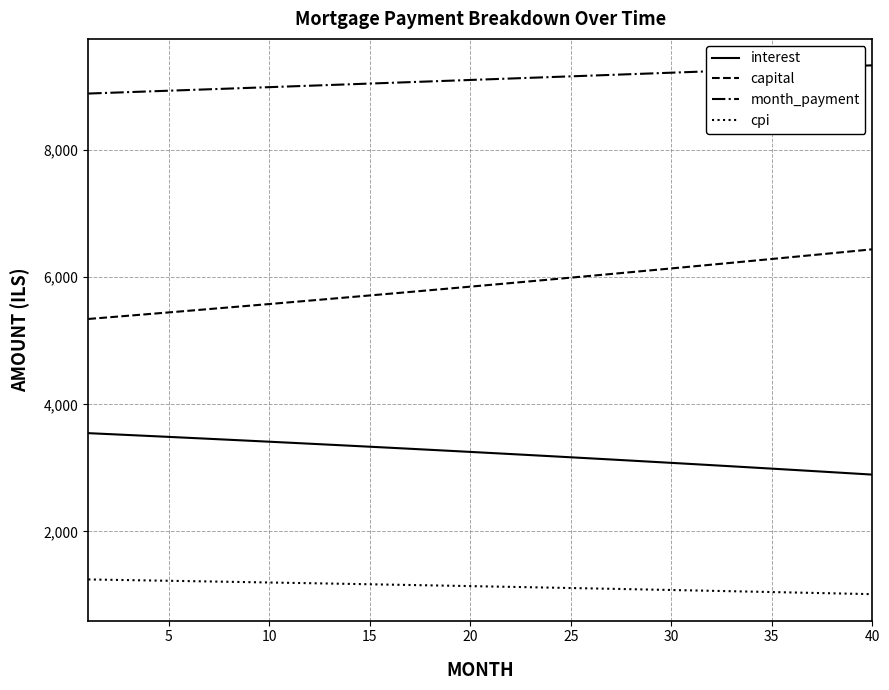

What is the maximum value shown in the chart?

9332.0